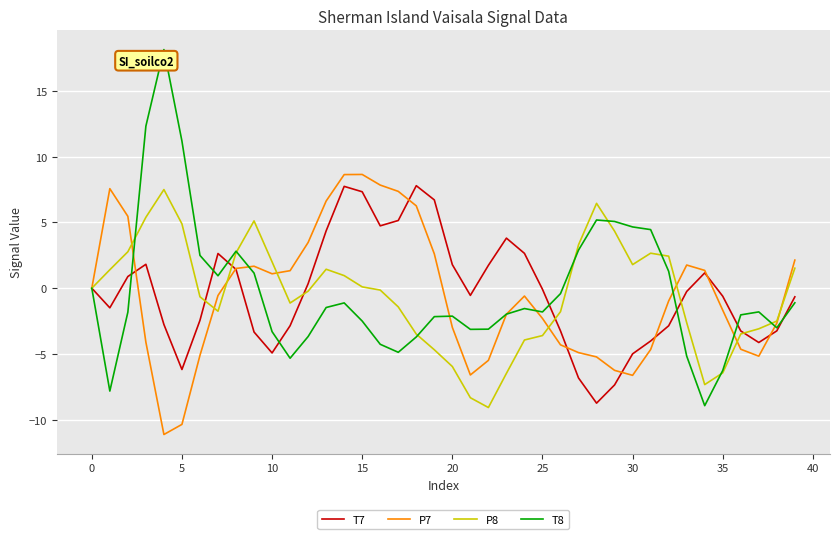

Which series has the widest spread of values?

T8